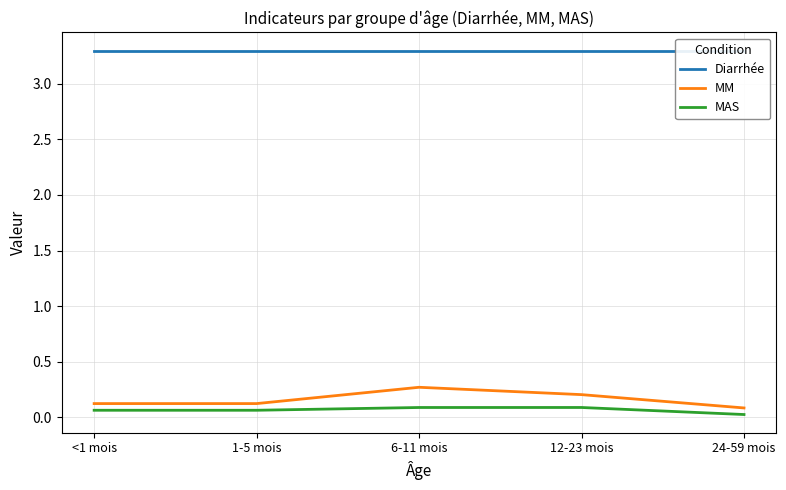

At which category does MM reach its first local peak?

6-11 mois